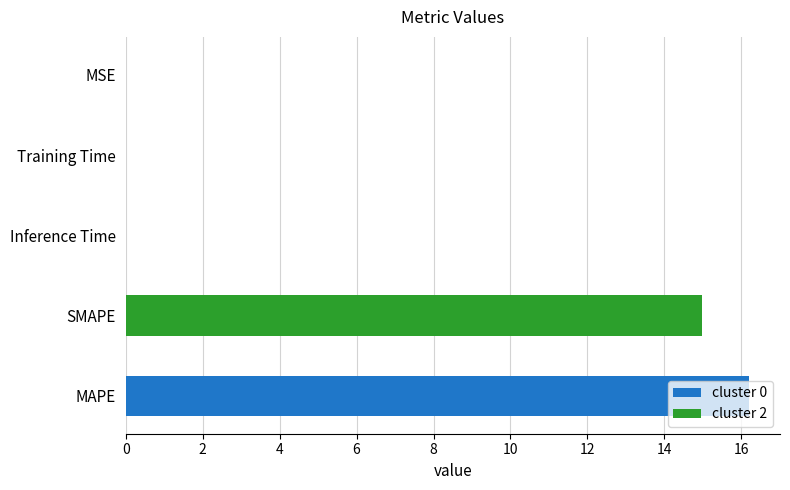

Count the number of categories in the chart.

5